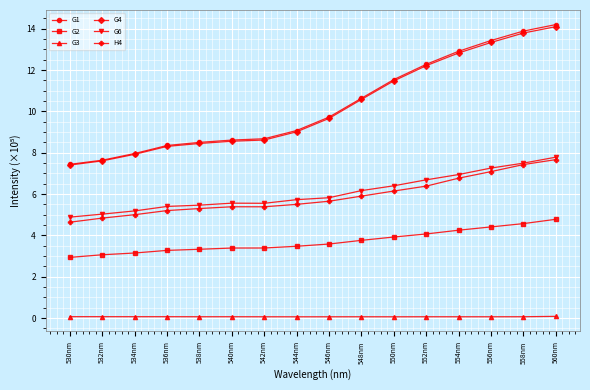

Is the value of G6 at 550nm greater than the value of G2 at 532nm?

Yes